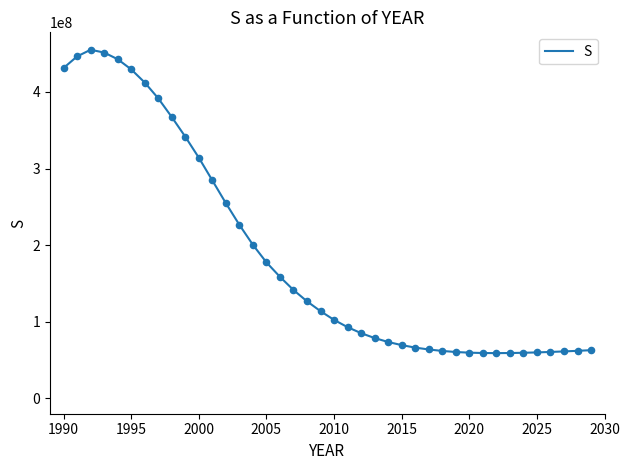

What is the greatest value displayed?

455056980.2